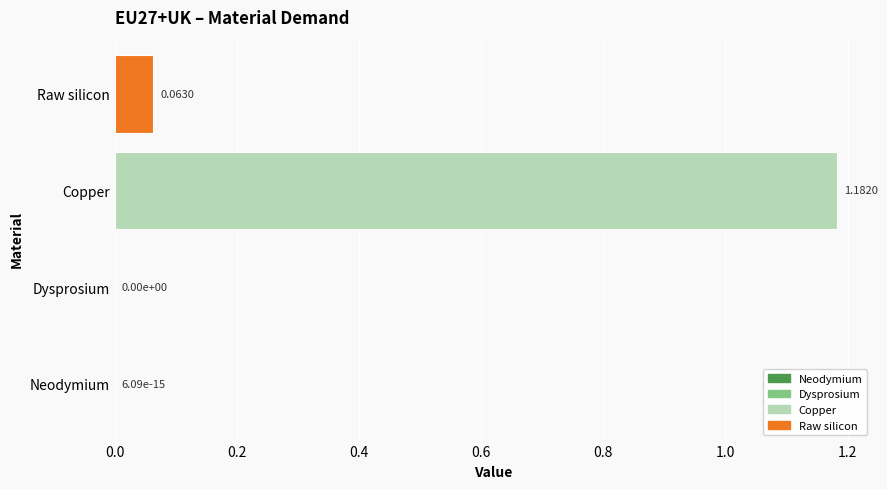

At which category does the chart reach its peak across all series?

Copper